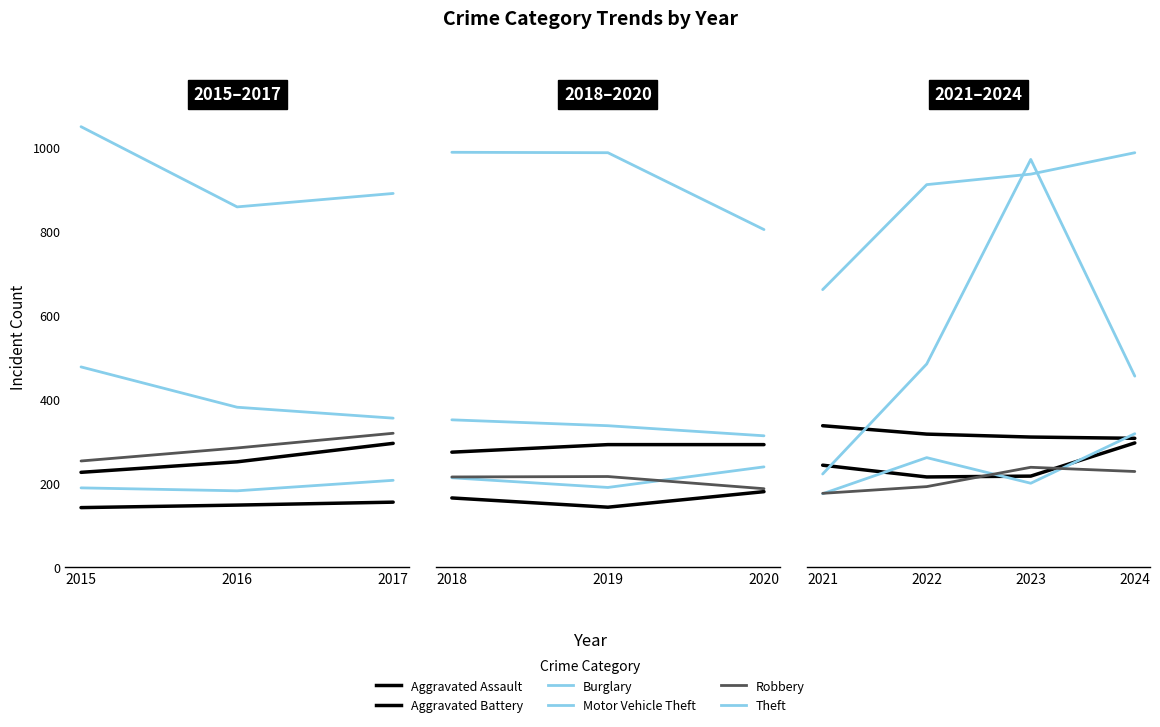

Rank the series by their maximum value, from lowest to highest.

Robbery, Aggravated Assault, Burglary, Aggravated Battery, Motor Vehicle Theft, Theft